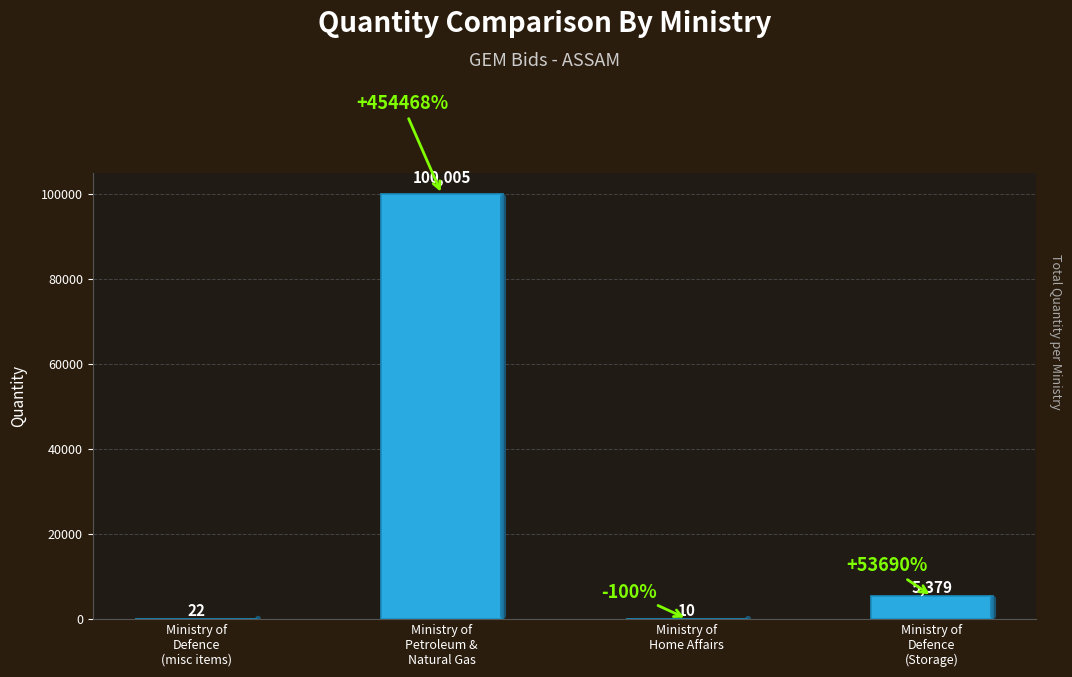

Between Ministry of
Petroleum &
Natural Gas and Ministry of
Defence
(misc items), which is larger?

Ministry of
Petroleum &
Natural Gas